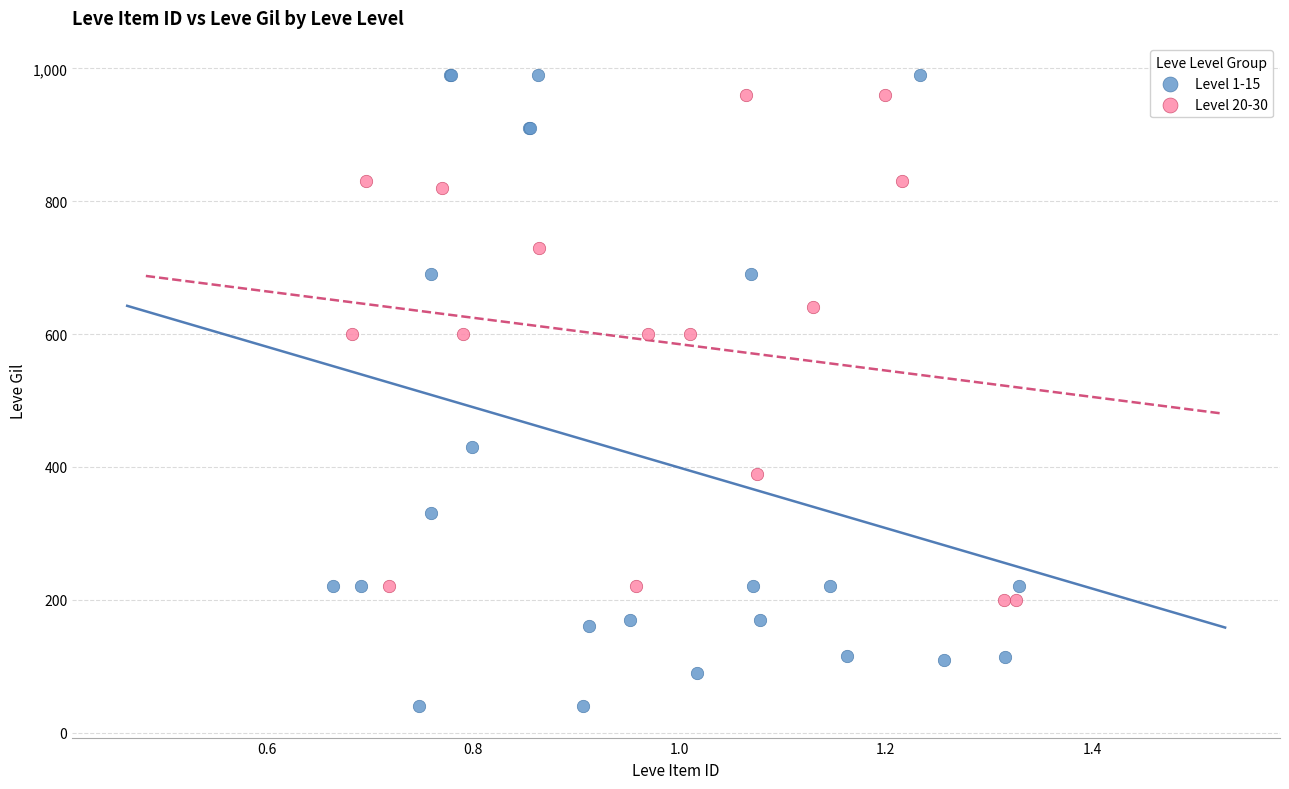

Which series contains the lowest Y value?

Level 1-15